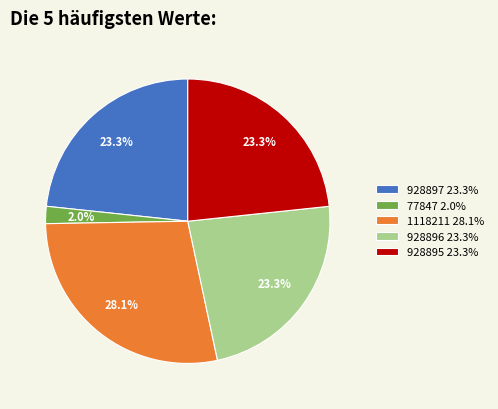

True or false: 928895 accounts for 34% of the total.

False